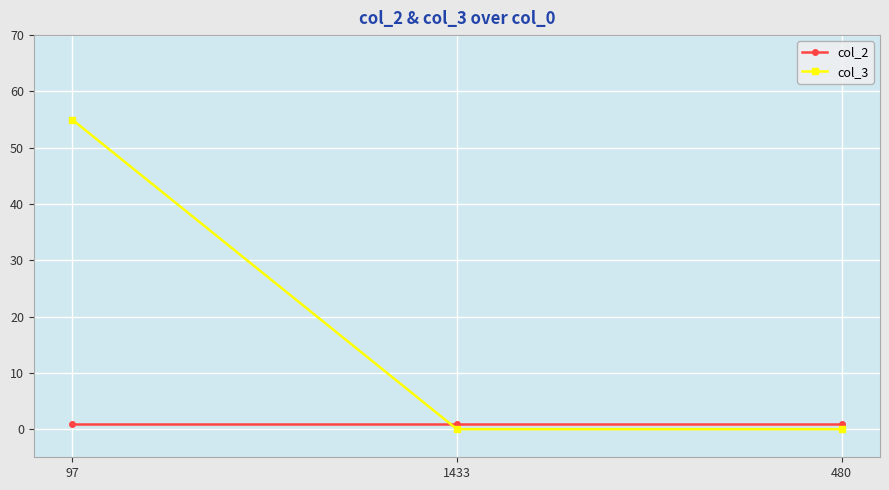

Is the value of col_2 at 1433 greater than the value of col_3 at 480?

Yes